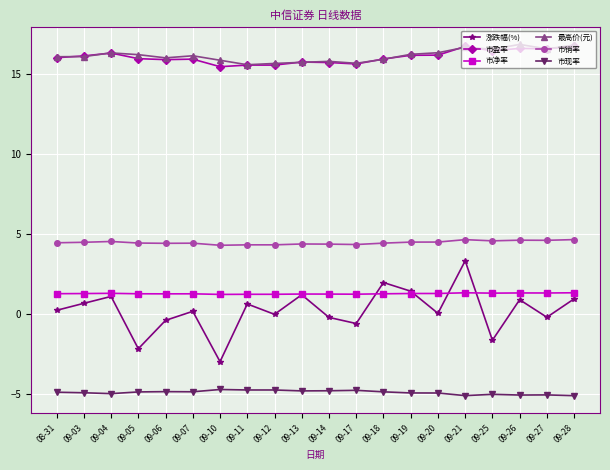

True or false: 市净率 has more than 2 interior local peaks.

True